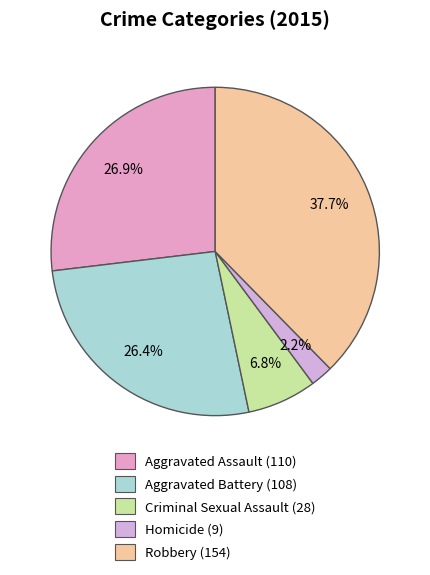

Approximately how many times larger is the value at Homicide compared to Robbery?

0.1